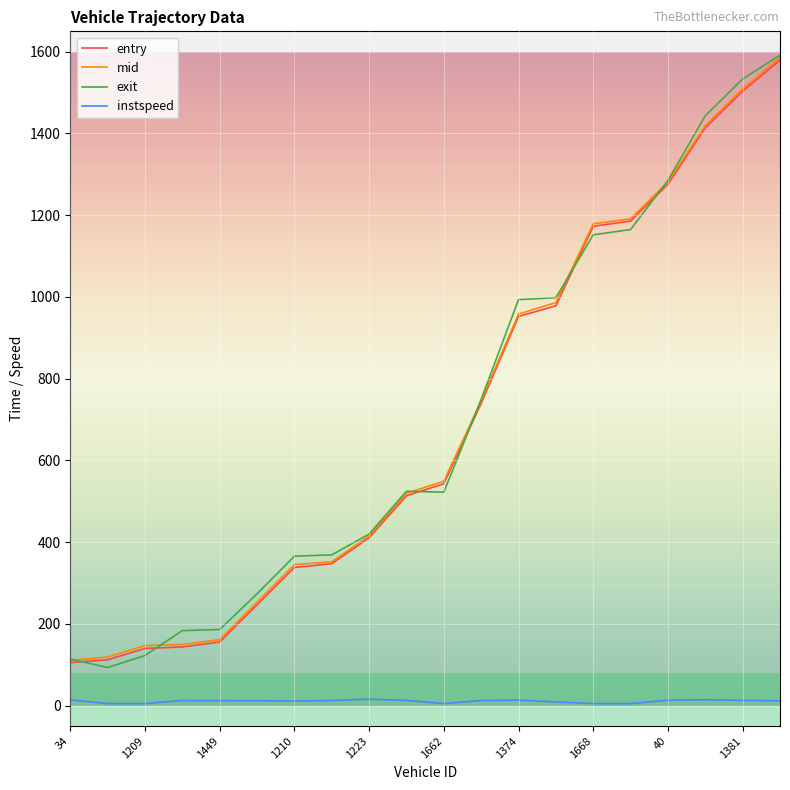

True or false: instspeed and entry cross at least once.

False